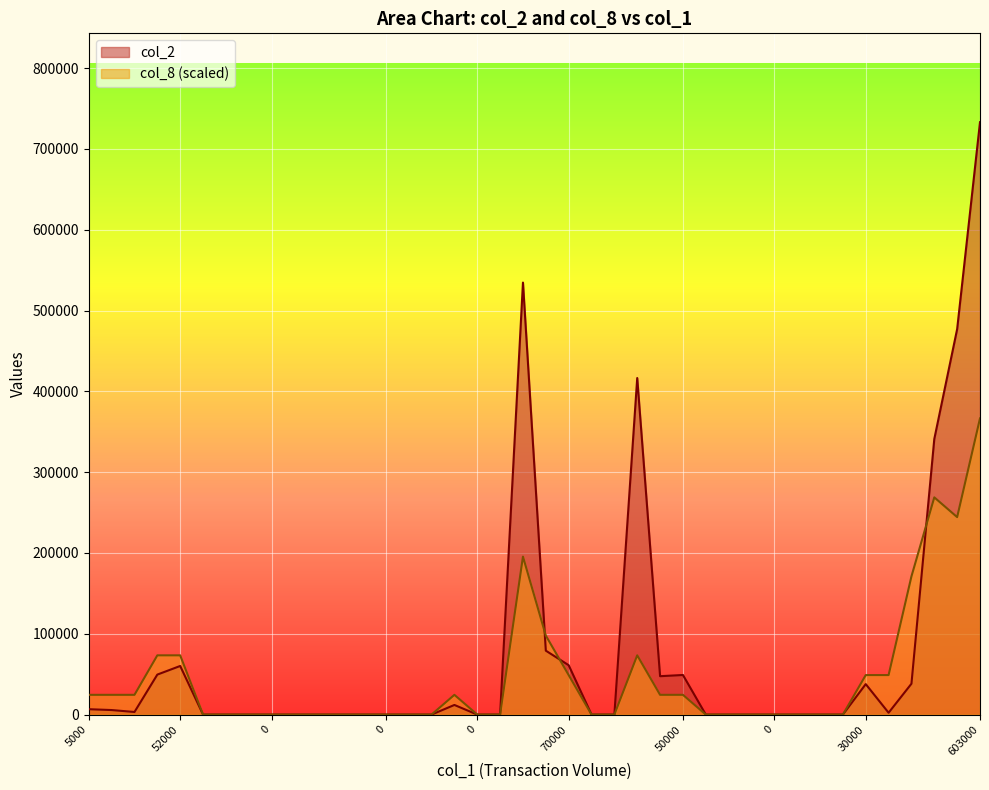

Where is the first local minimum for col_2?

3000